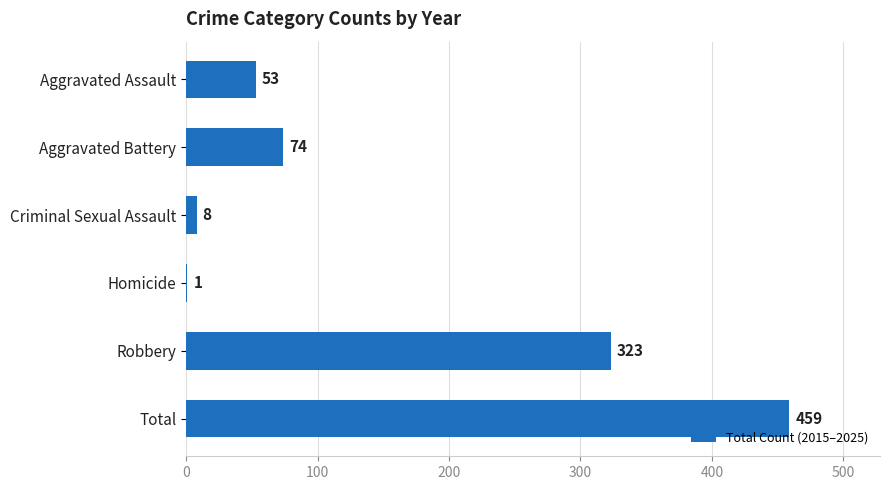

What is the sum of the values at Aggravated Battery and Total?

533